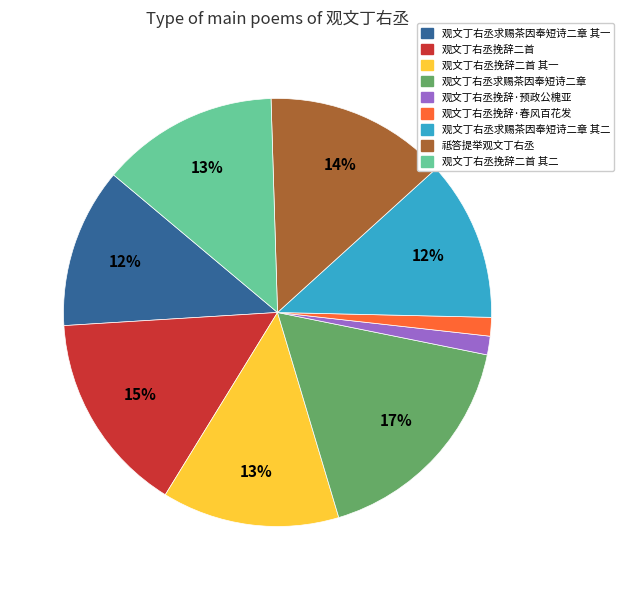

Between 观文丁右丞挽辞·预政公槐亚 and 观文丁右丞挽辞二首 其一, which is larger?

观文丁右丞挽辞二首 其一